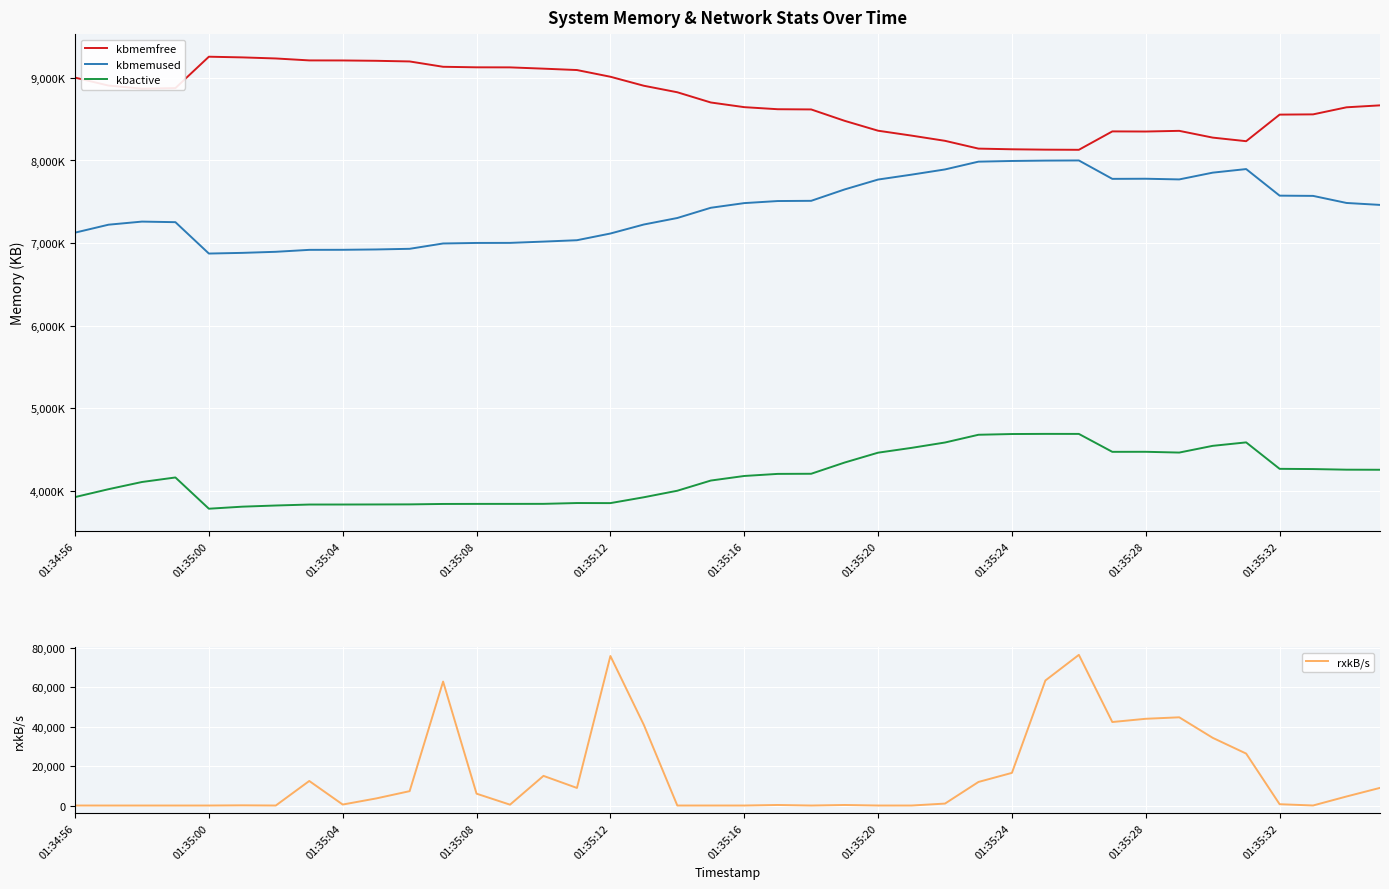

True or false: kbmemused and rxkB/s cross at least once.

False